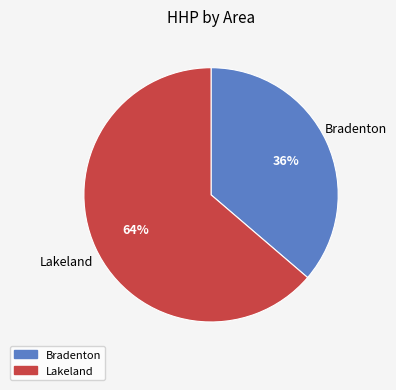

What is the ratio of the value at Bradenton to the value at Lakeland?

0.6